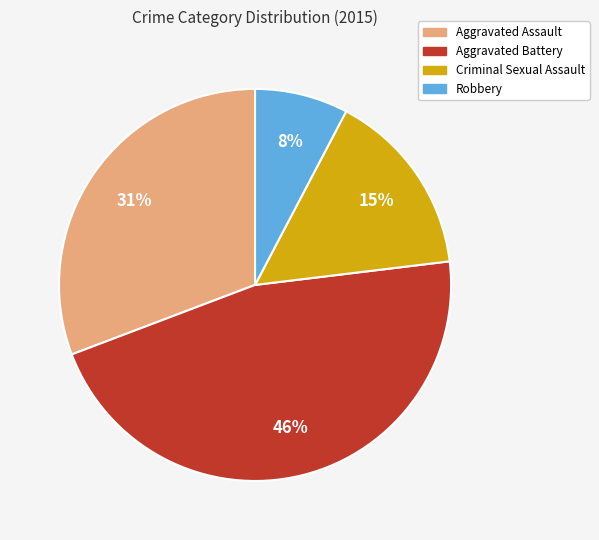

Does Aggravated Assault account for over 50% of the chart?

No